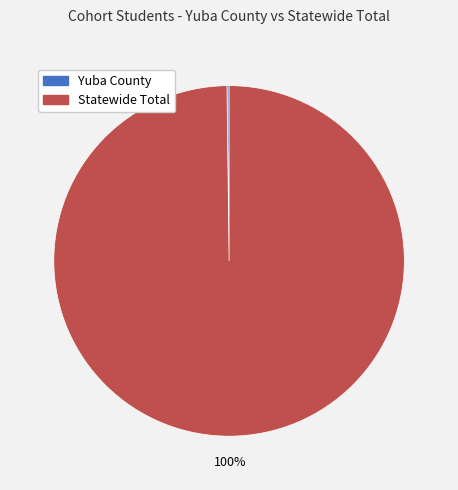

Does any single category account for the majority?

Yes